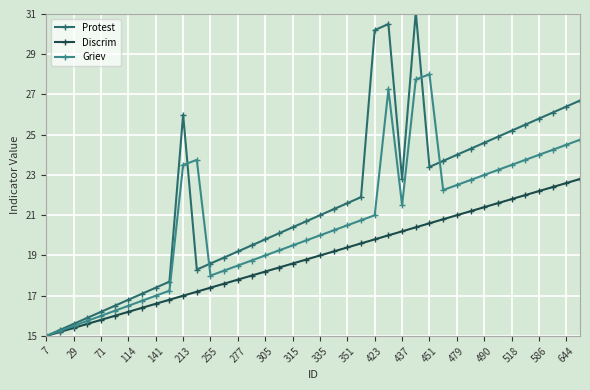

Does the chart display data point markers on the line(s)?

Yes